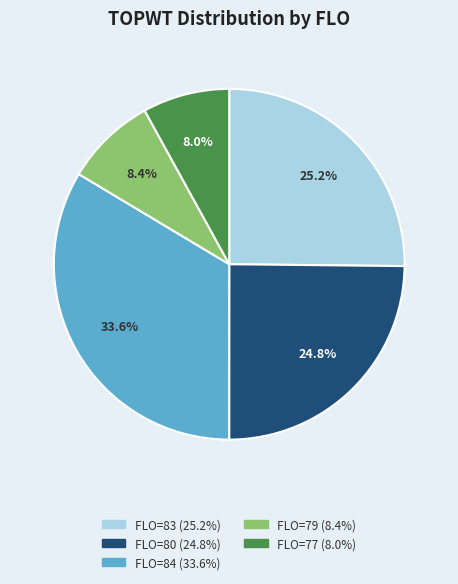

Is there any slice that represents more than half of the pie?

No